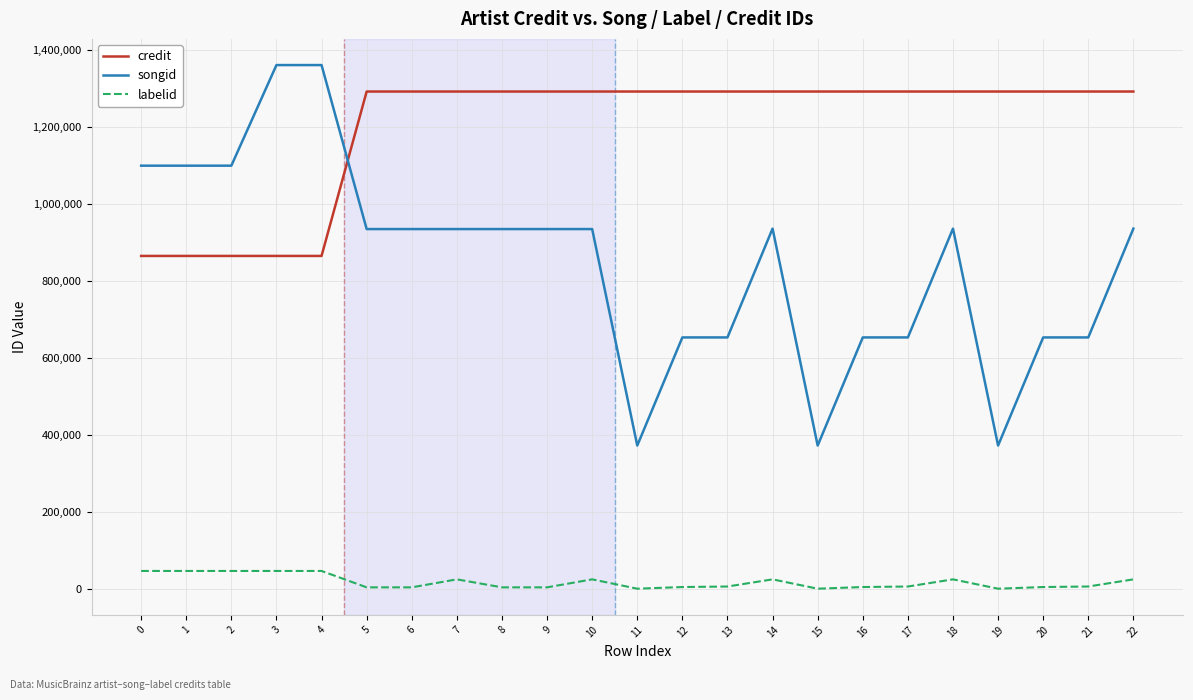

True or false: credit and labelid cross at least once.

False